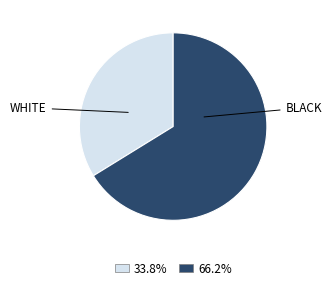

Is there a majority slice in this chart?

Yes